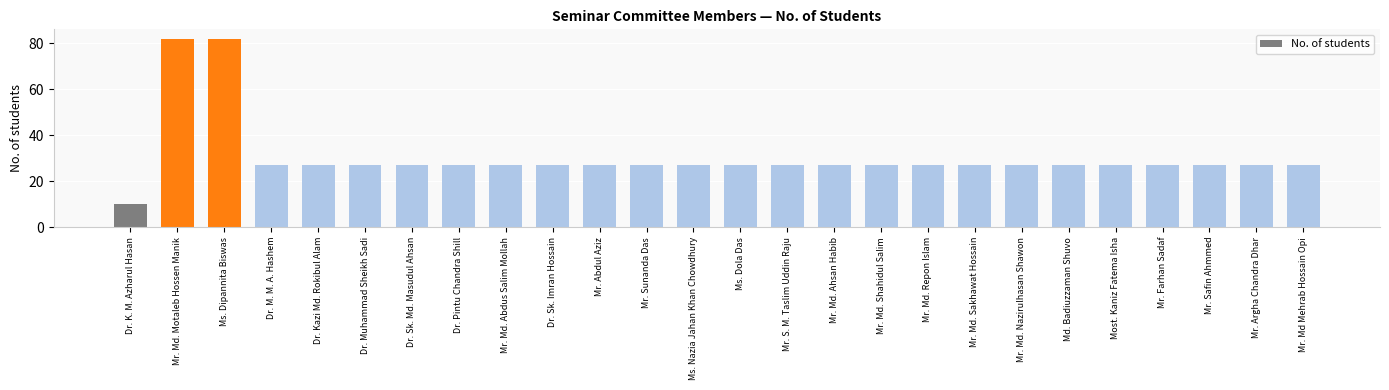

Which category has the lowest value across all series?

Dr. K. M. Azharul Hasan